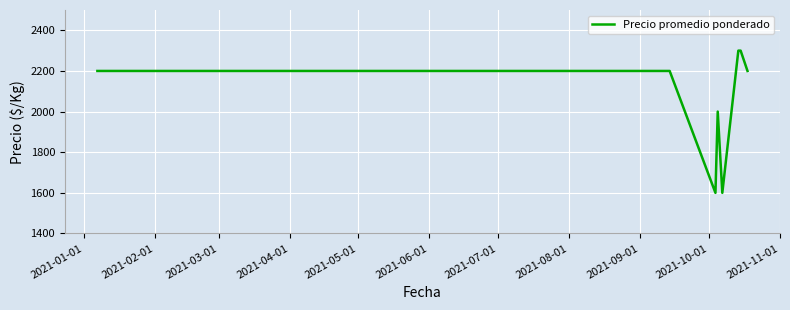

What is the greatest value displayed?

2300